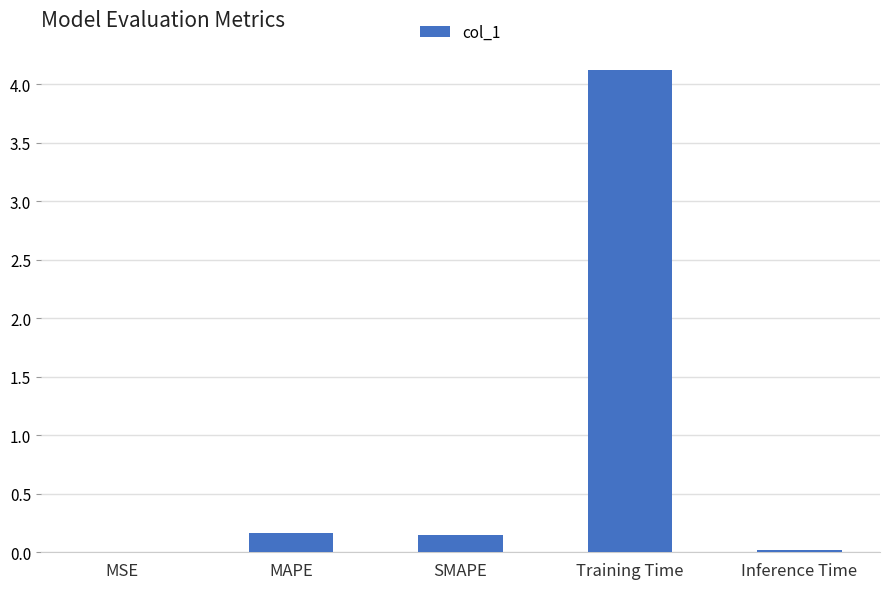

What is the sum of the values at SMAPE and MAPE?

0.3